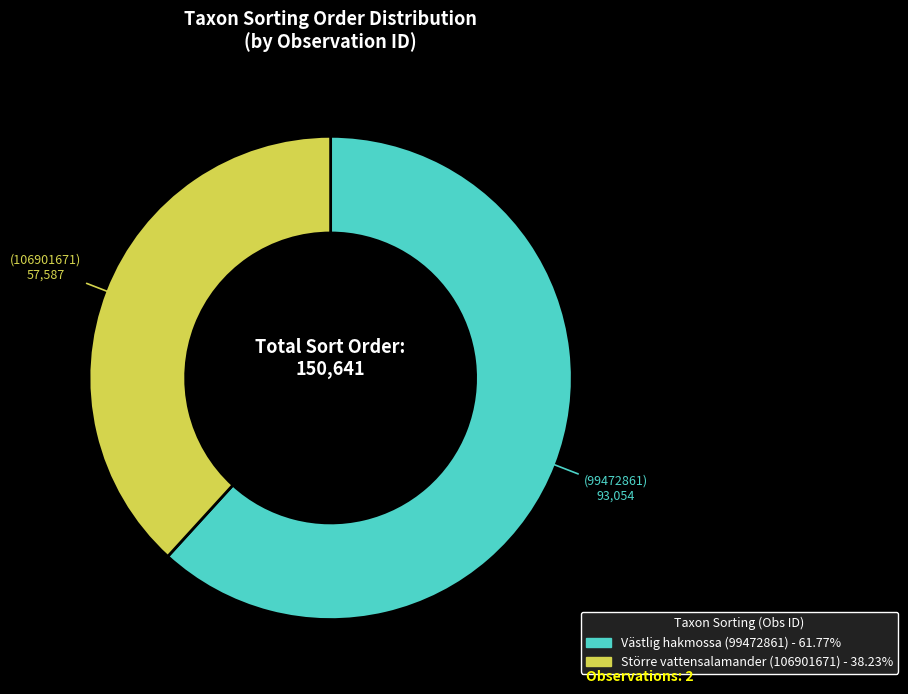

Is there any slice that represents more than half of the pie?

Yes